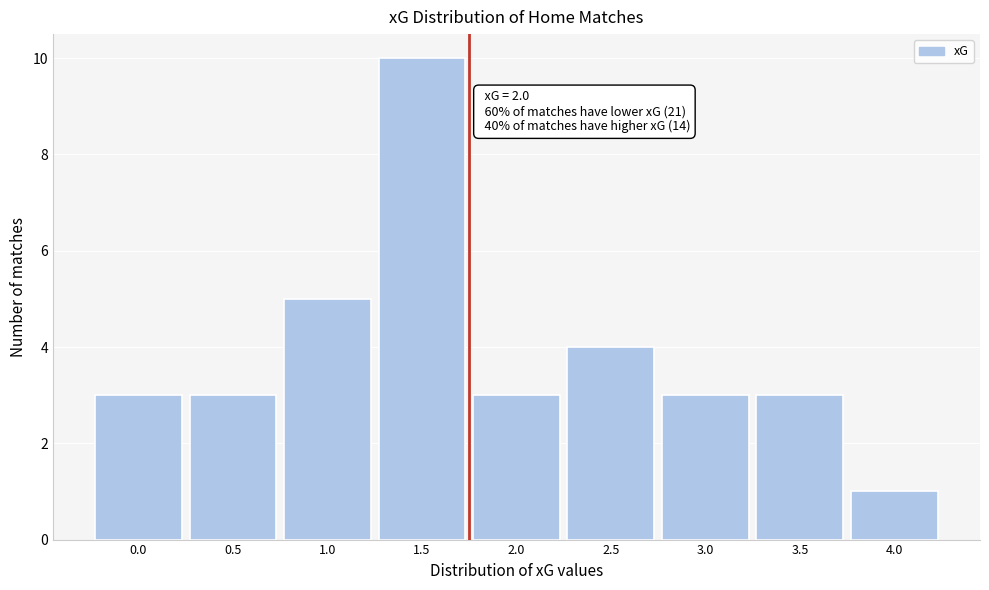

Reading left to right, list all the values displayed in this chart.

0.0=3	0.5=3	1.0=5	1.5=10	2.0=3	2.5=4	3.0=3	3.5=3	4.0=1